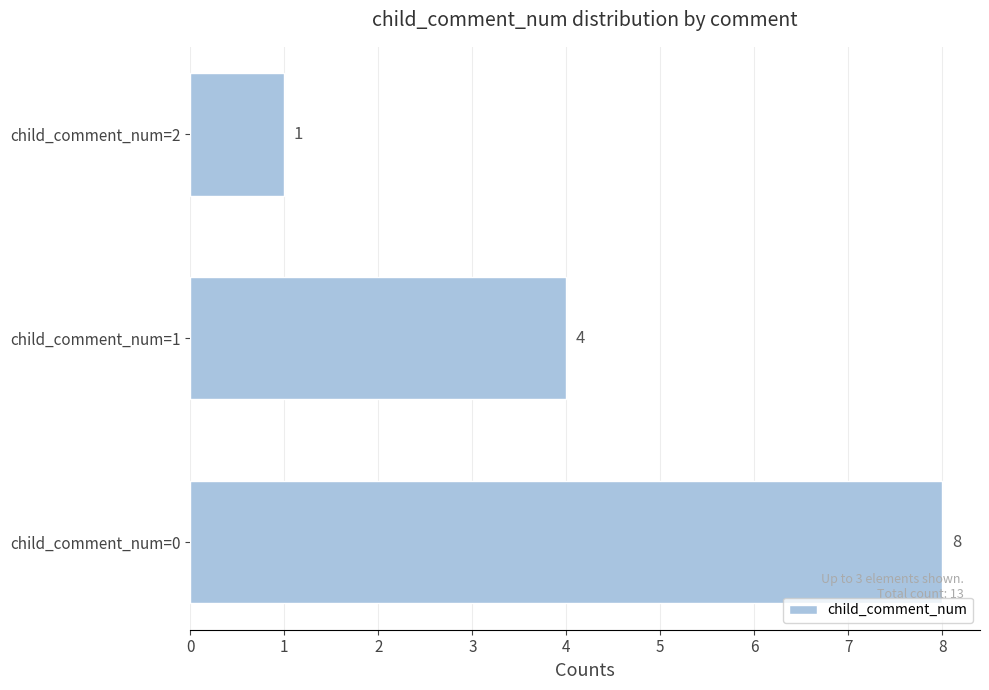

What is the maximum value shown in the chart?

8